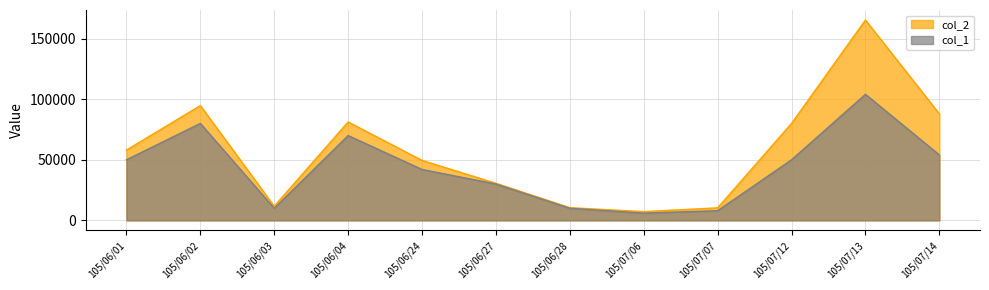

What is the smallest value displayed?

6000